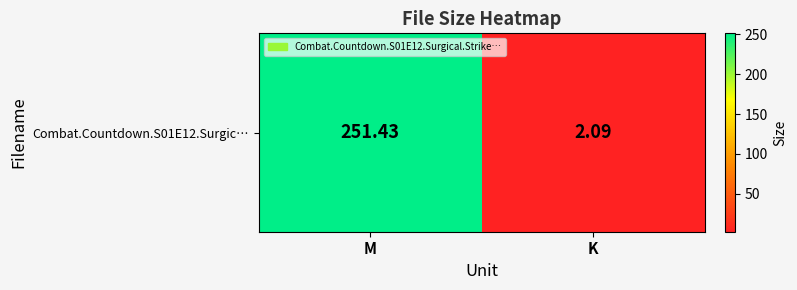

Count the number of categories in the chart.

2